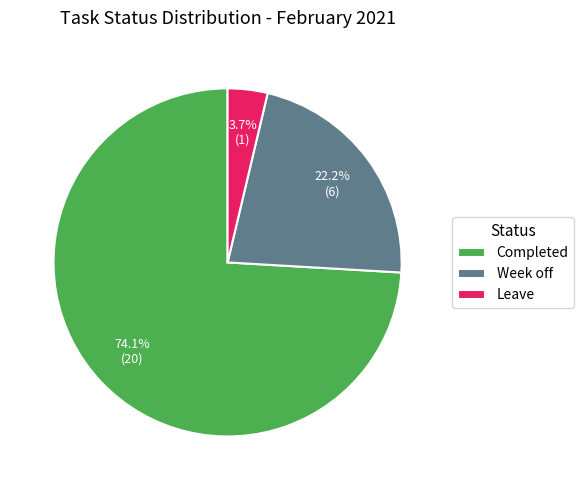

To the nearest percent, what percentage of the pie is Week off?

22%